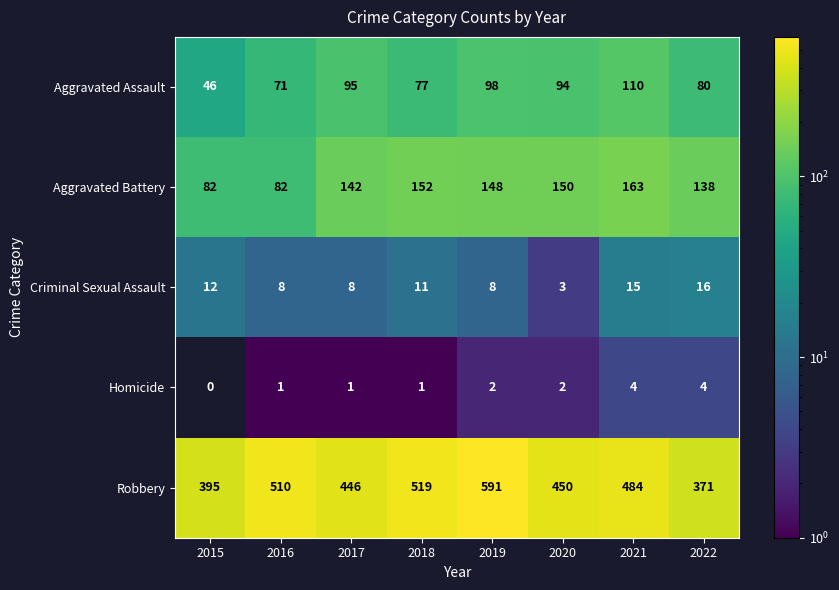

Rank the series at 2015 from lowest to highest value.

Homicide, Criminal Sexual Assault, Aggravated Assault, Aggravated Battery, Robbery